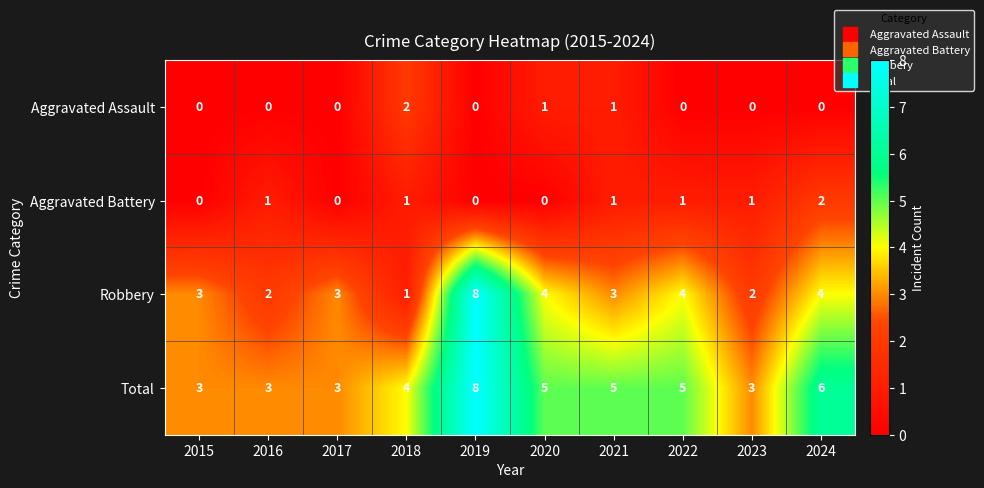

What is the difference between the maximum and minimum values in the Robbery series?

7